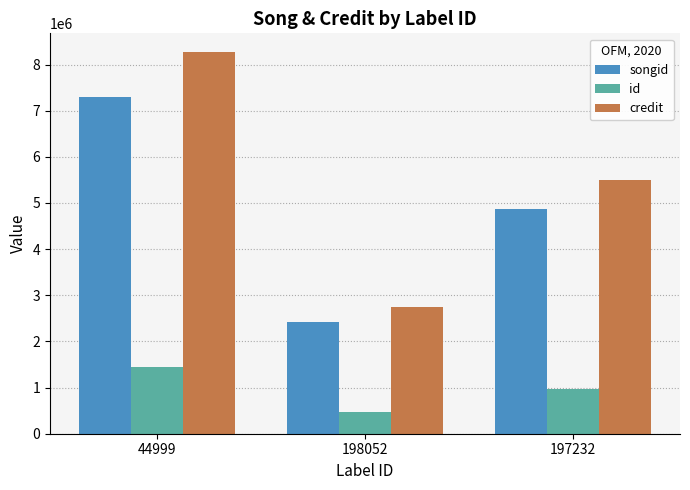

What is the spread (max minus min) of values at 44999?

6822936